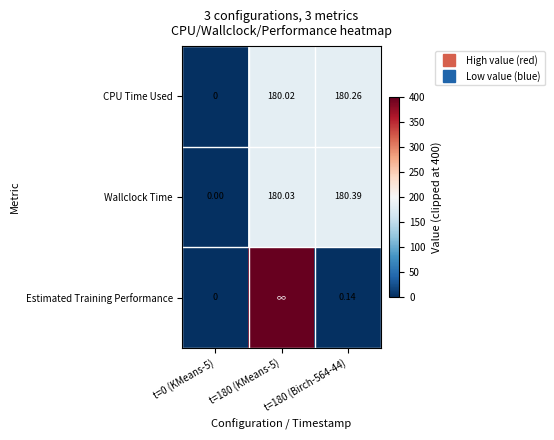

What is the difference between the second highest and minimum values in the CPU Time Used series?

180.0